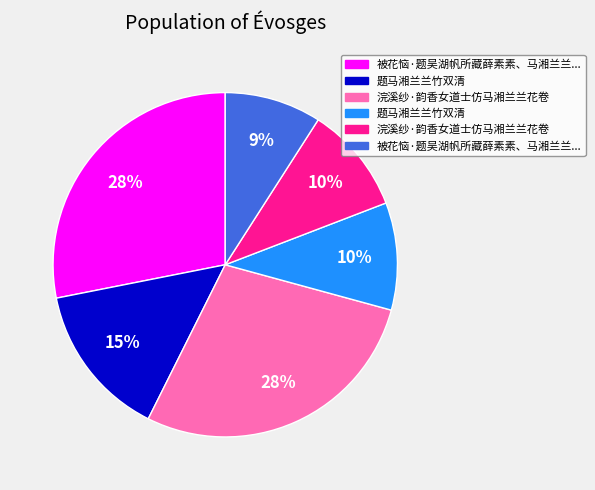

Is there any slice that represents more than half of the pie?

No